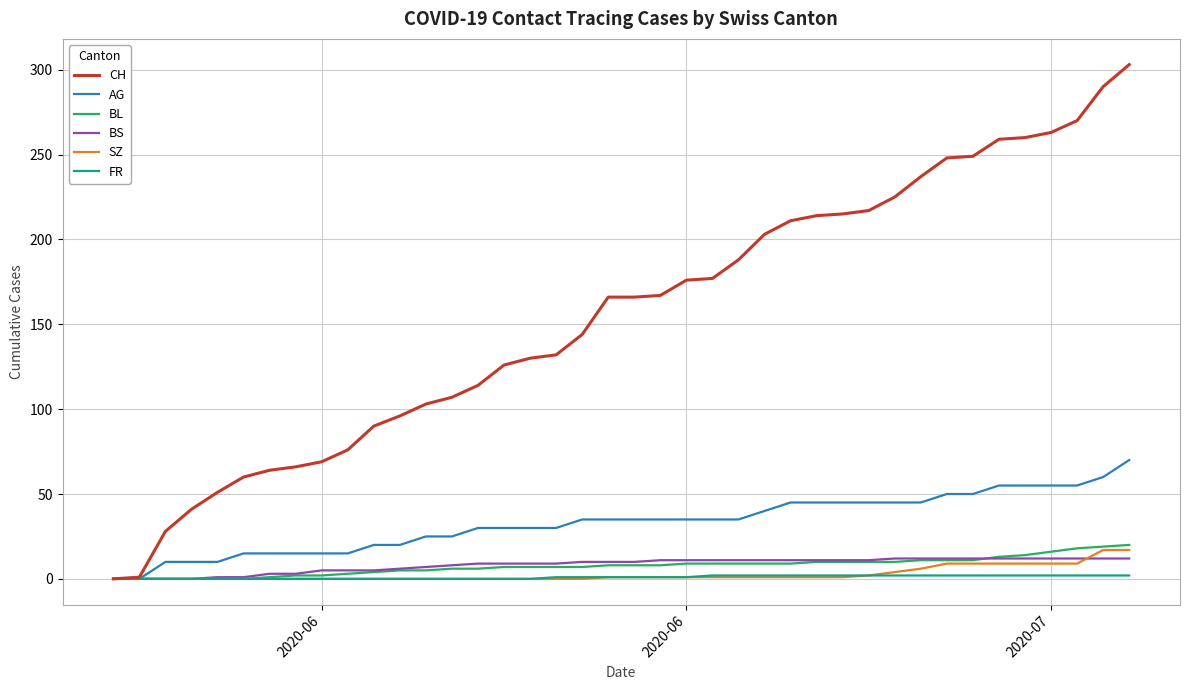

Which series has the largest total across all categories?

CH